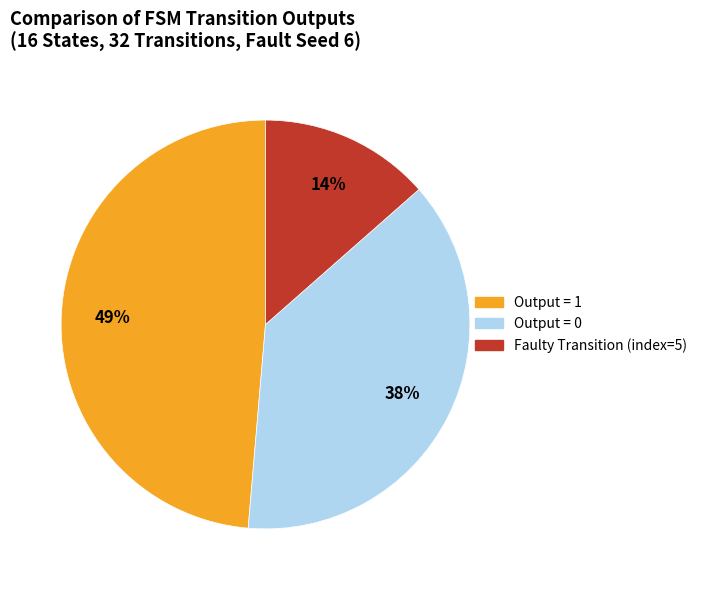

Does any single category account for the majority?

No